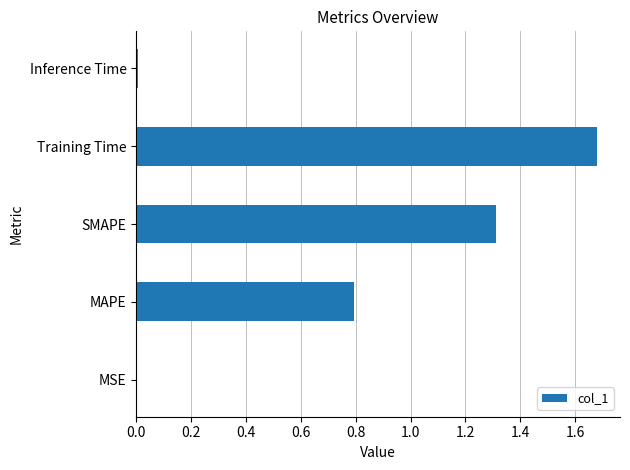

How many categories are shown in the chart?

5